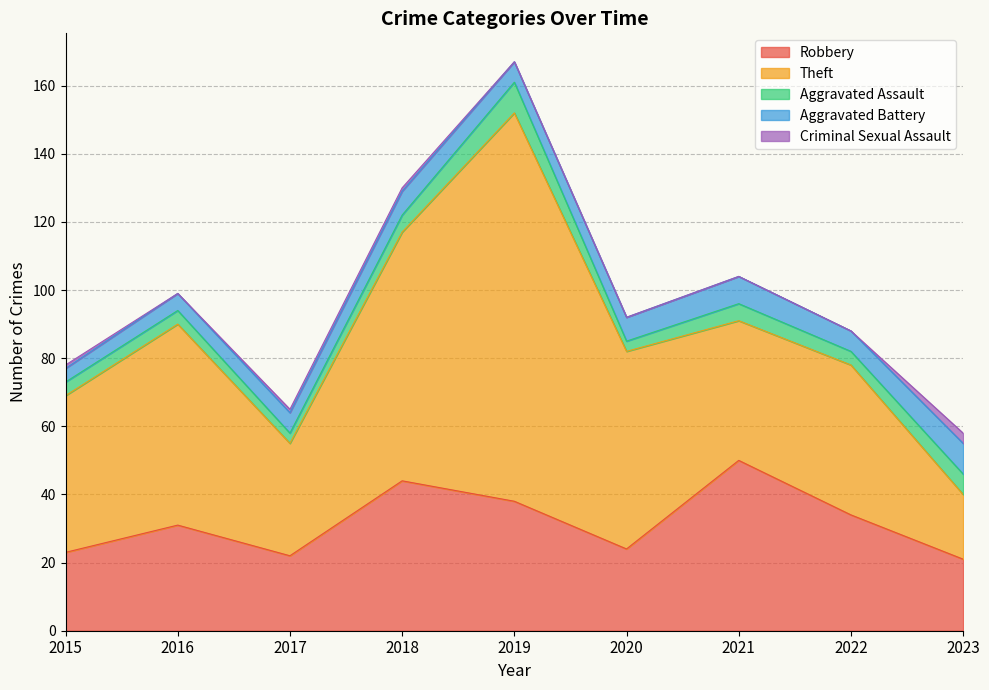

Does the chart display data point markers on the line(s)?

No